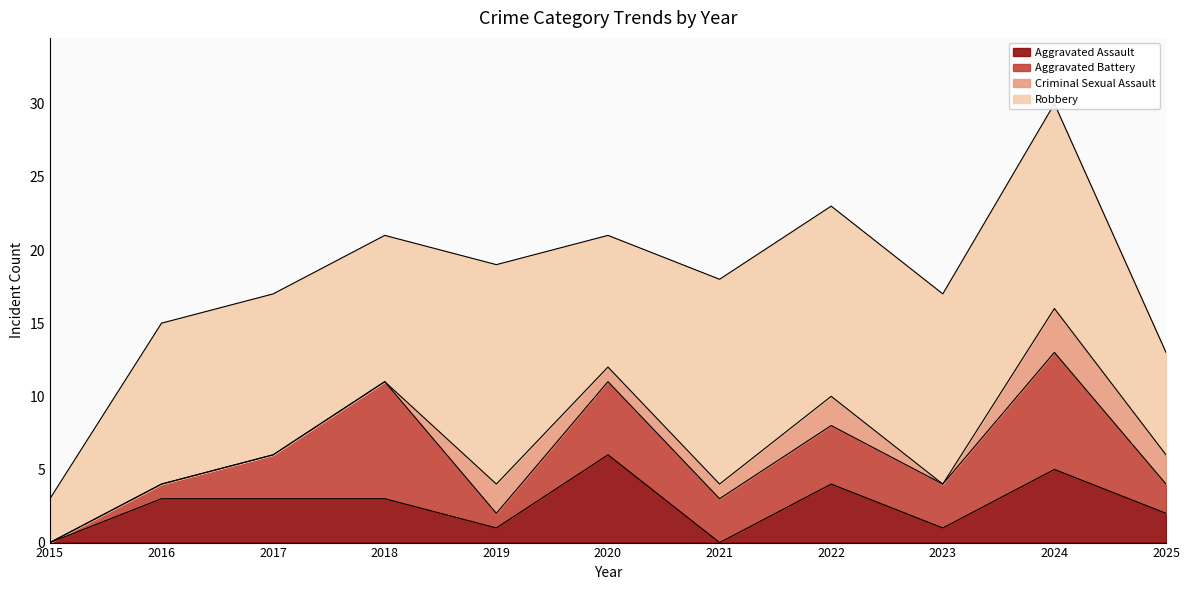

The Aggravated Assault series shows 3 at 2016. True or false?

True